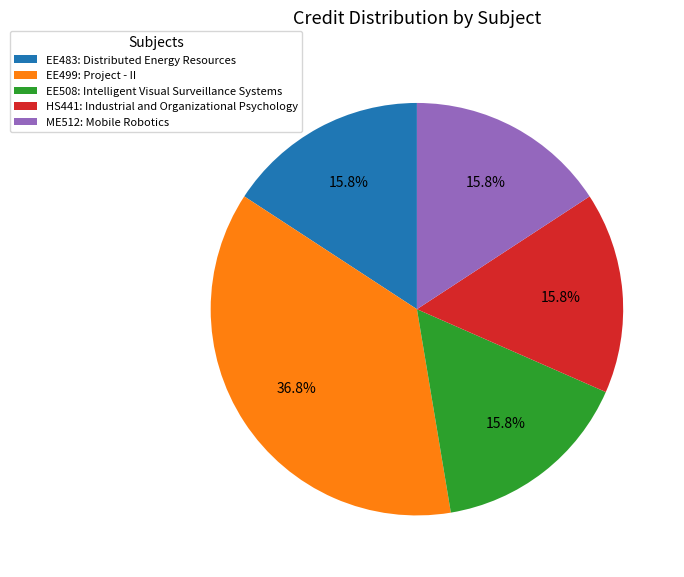

The EE499: Project - II slice represents 37% of the pie. True or false?

True